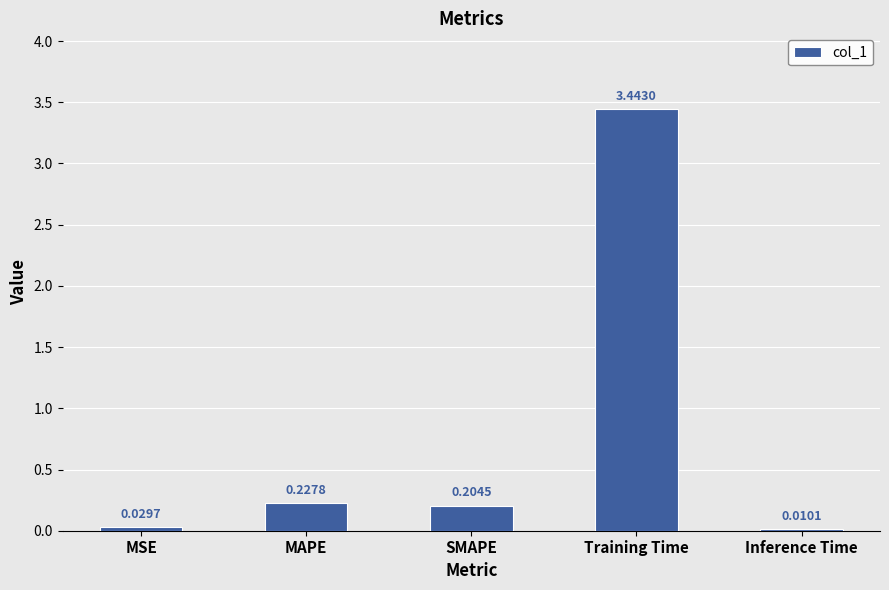

Where is the data nearest to the value 1?

MAPE